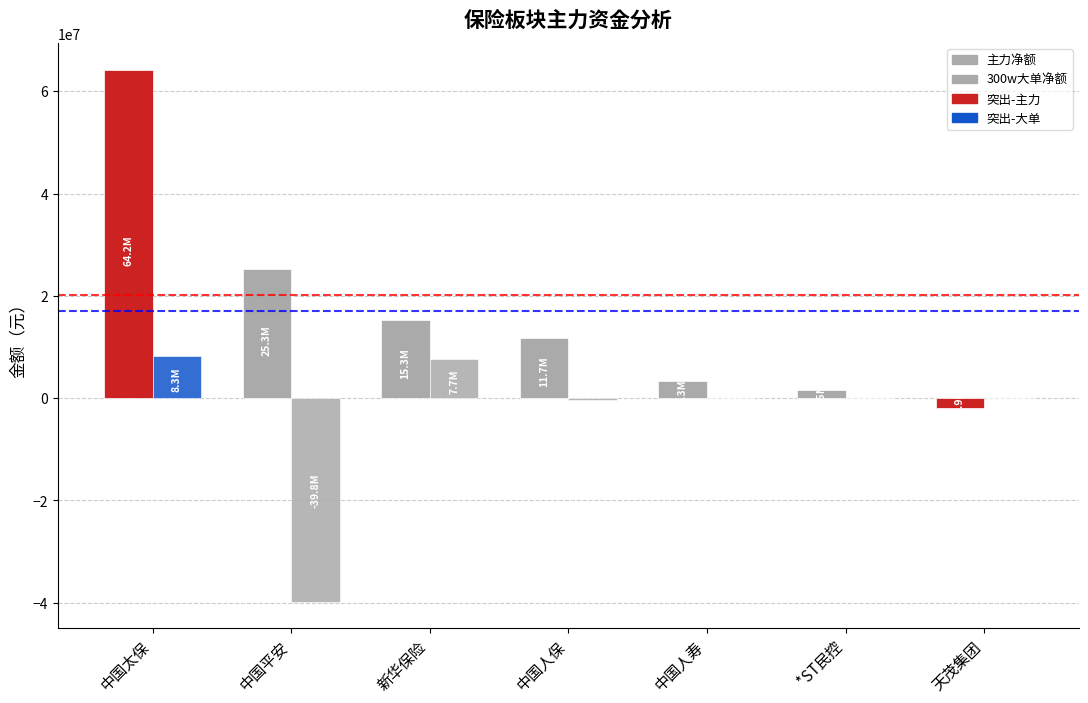

The value of 300w大单净额 at *ST民控 is 0. True or false?

True